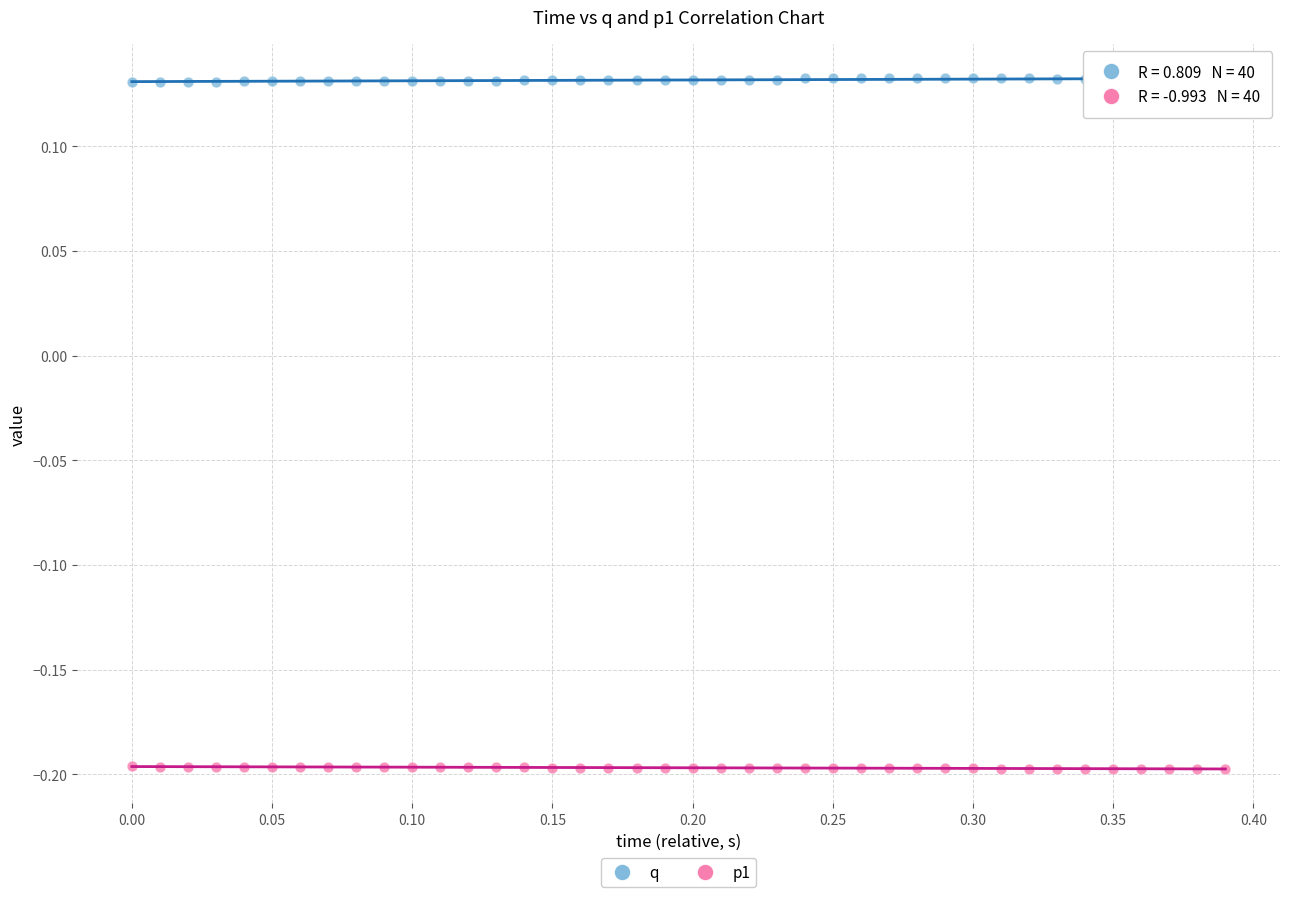

Across all data points, what is the range of Y values (max minus min)?

0.3